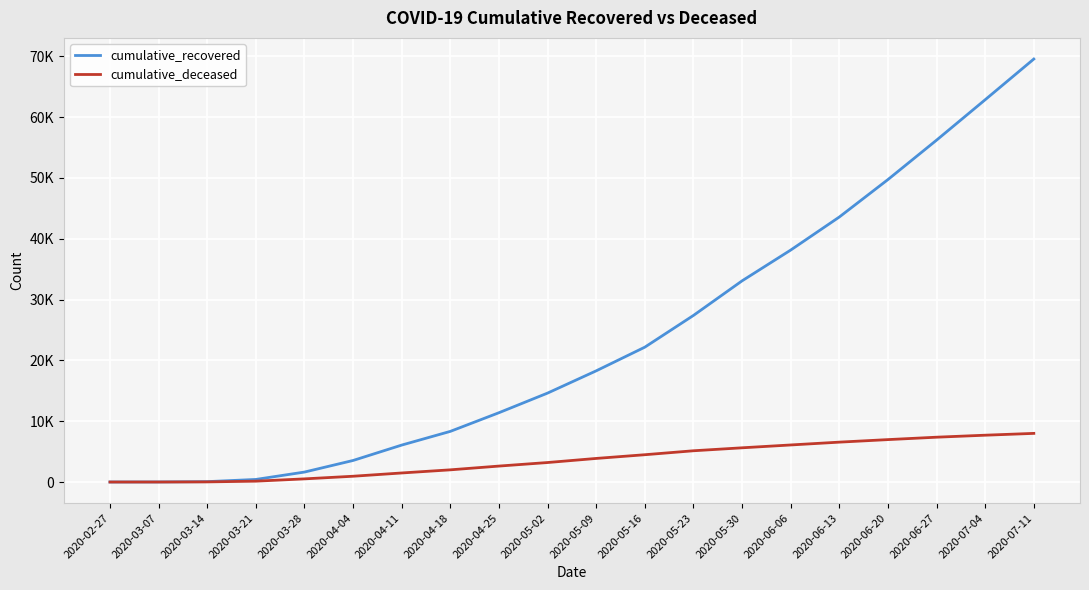

Does the chart have visible grid lines?

Yes